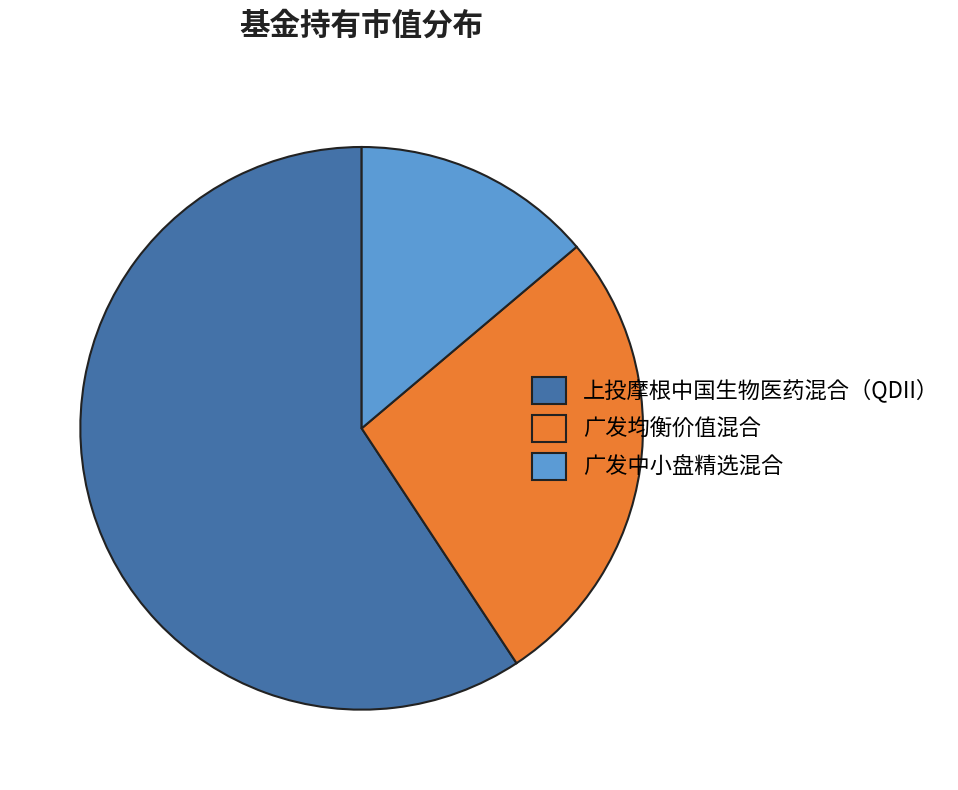

True or false: 上投摩根中国生物医药混合（QDII） accounts for 48% of the total.

False